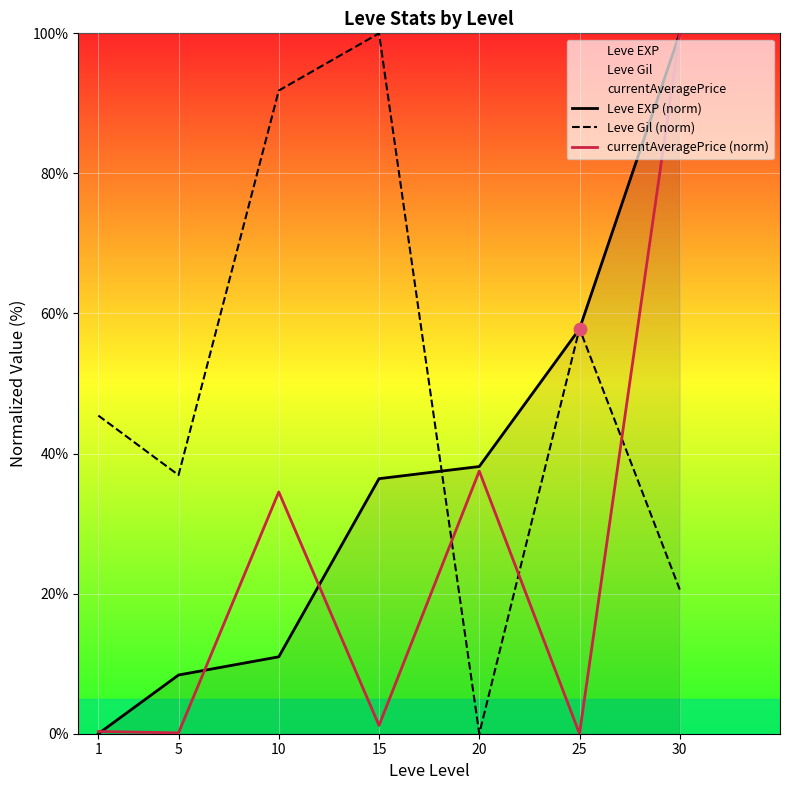

Is the value of Leve Gil (norm) at 1 greater than the value of currentAveragePrice (norm) at 20?

Yes